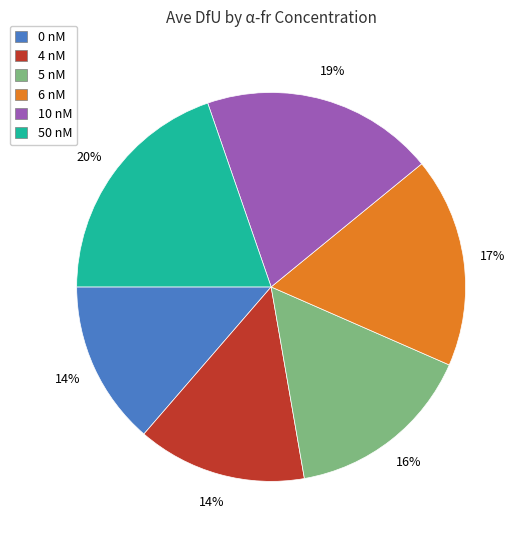

Is the sum of 4 nM and 10 nM greater than half?

No